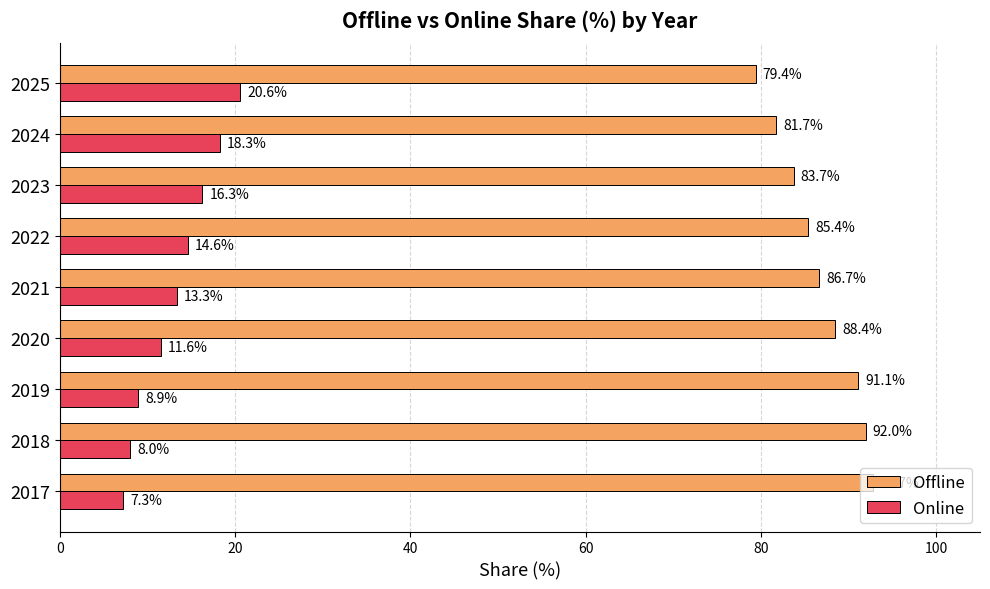

At which label does Online reach its peak?

2025